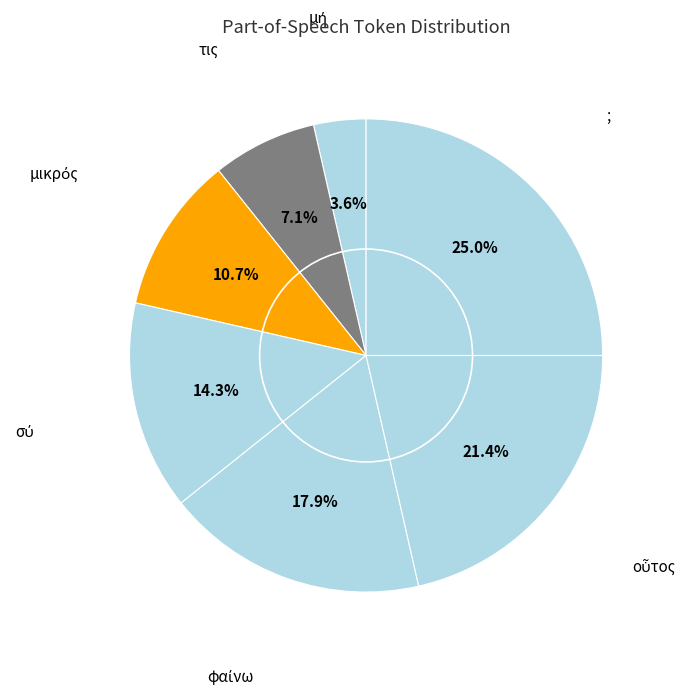

To the nearest percent, what is the difference between the largest and smallest slice percentages?

21%